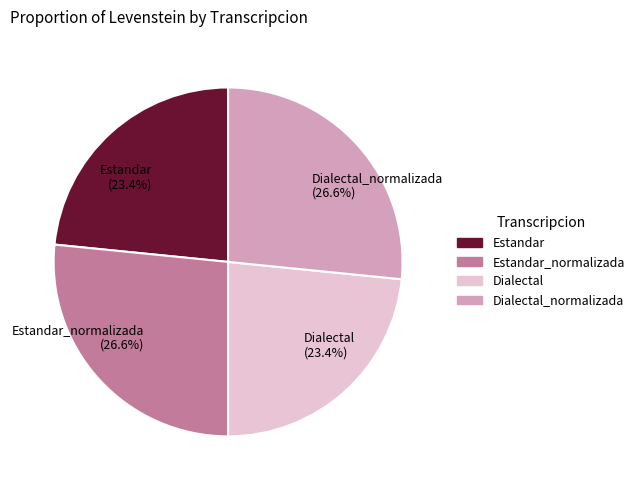

What percentage is NOT represented by Dialectal?

76.6%